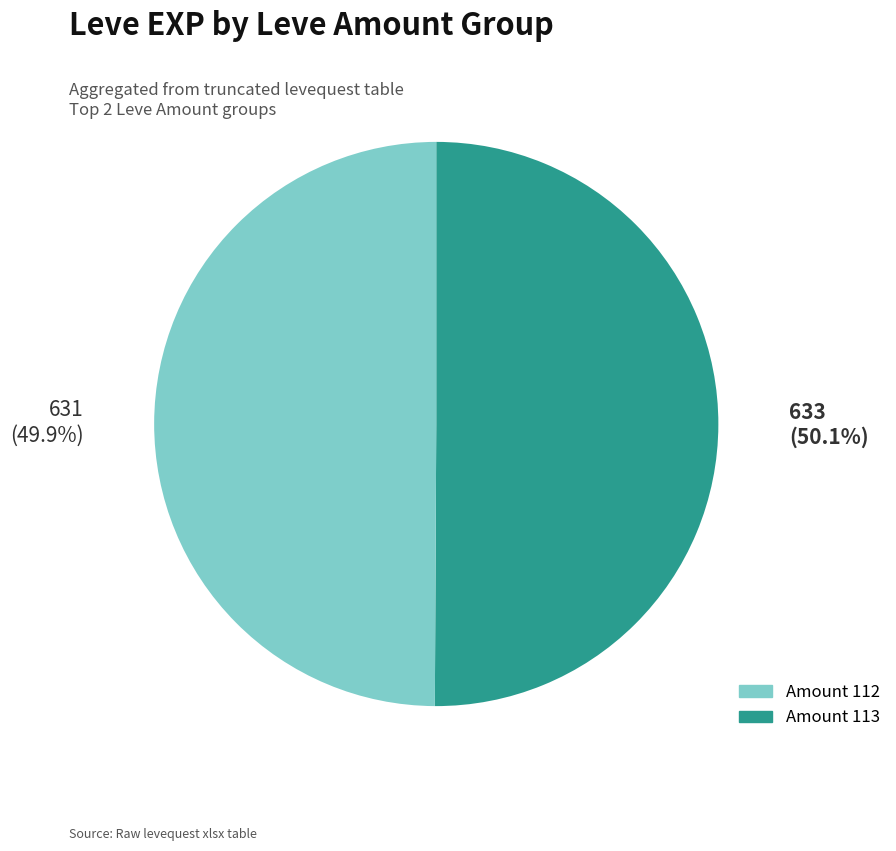

How many slices are in this pie chart?

2